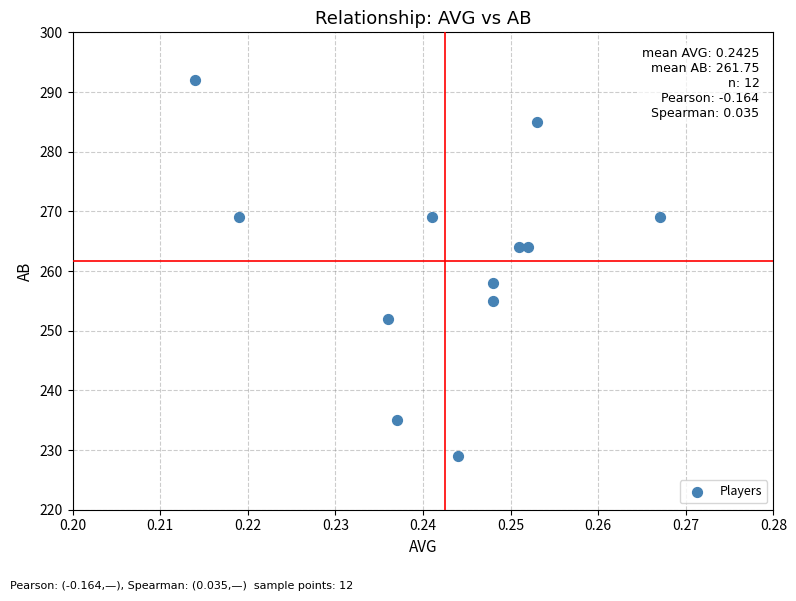

What Y value in the scatter plot is closest to 260?

258